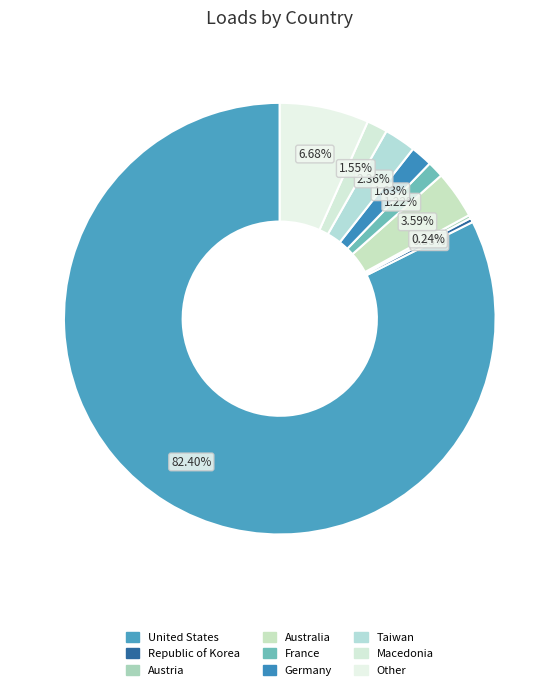

Does Republic of Korea account for over 50% of the chart?

No